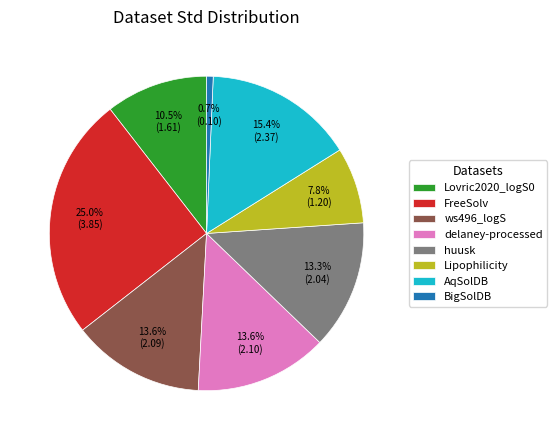

Which category has the biggest portion of the pie?

FreeSolv